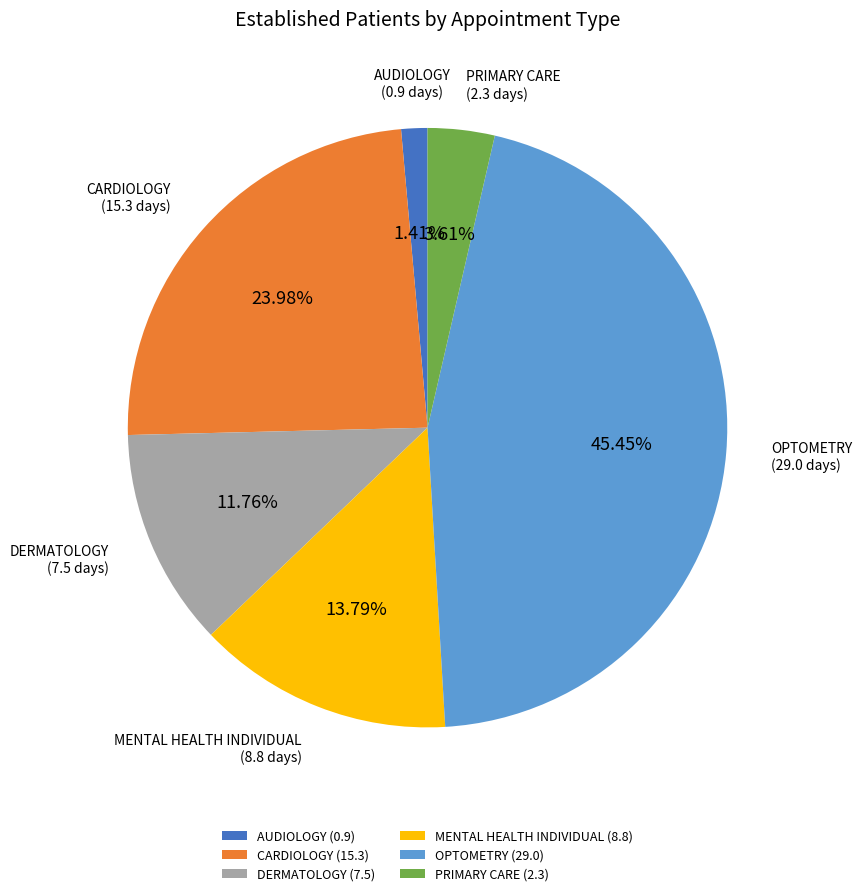

Count the number of slices in the pie.

6